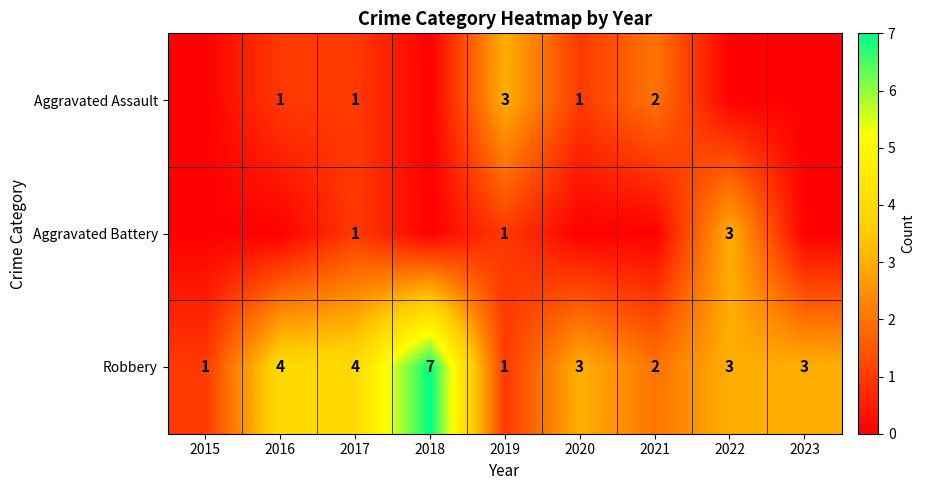

Where does the Robbery series first go above 3?

2016